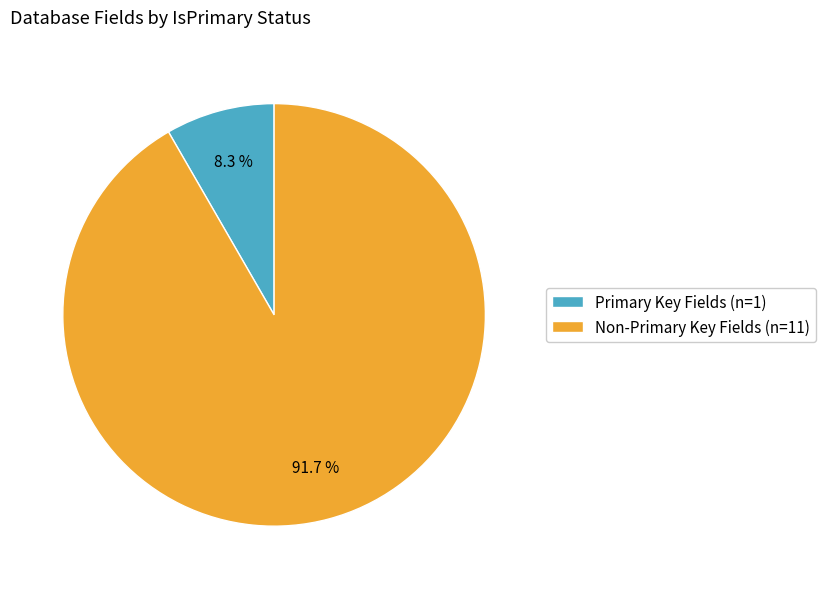

Rank the categories by value from lowest to highest.

Primary Key Fields (n=1), Non-Primary Key Fields (n=11)